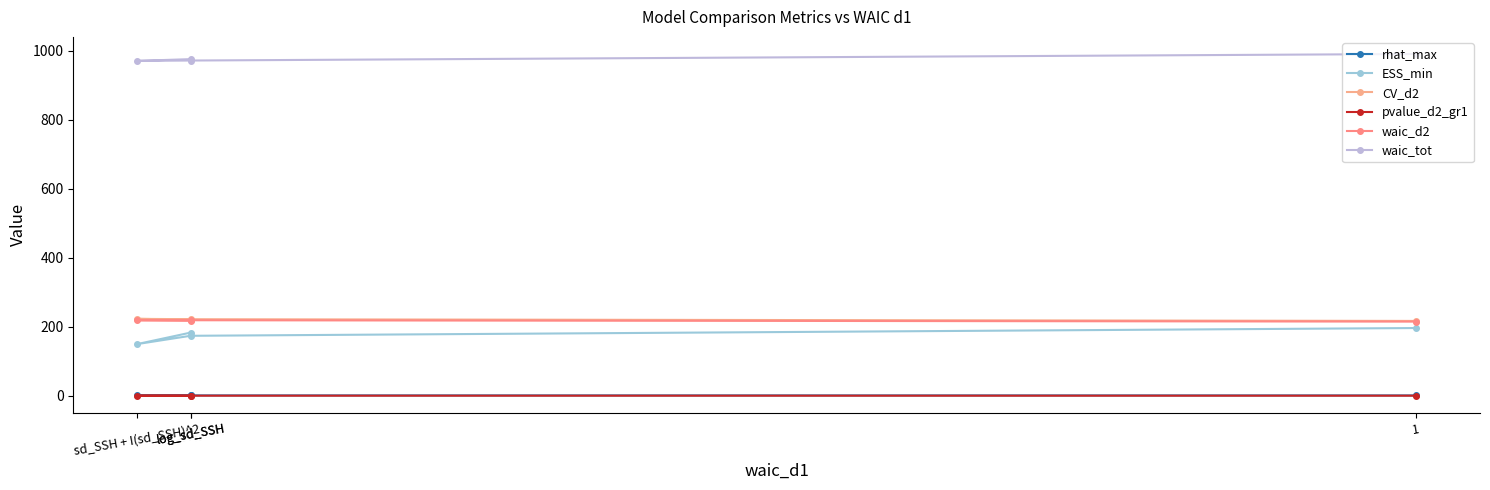

What is the smallest value displayed?

0.2